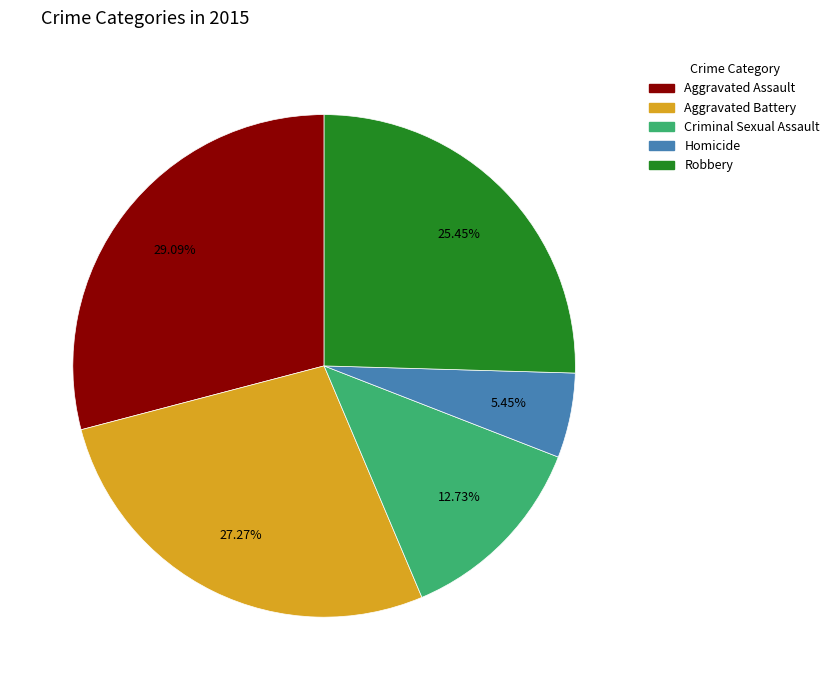

How many segments does this pie chart have?

5